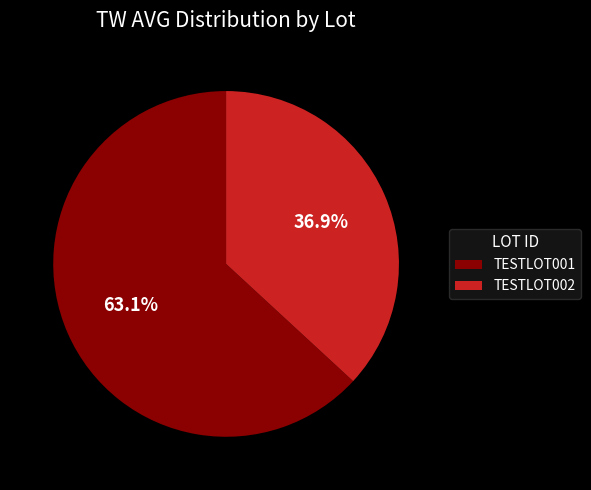

Is there a majority slice in this chart?

Yes